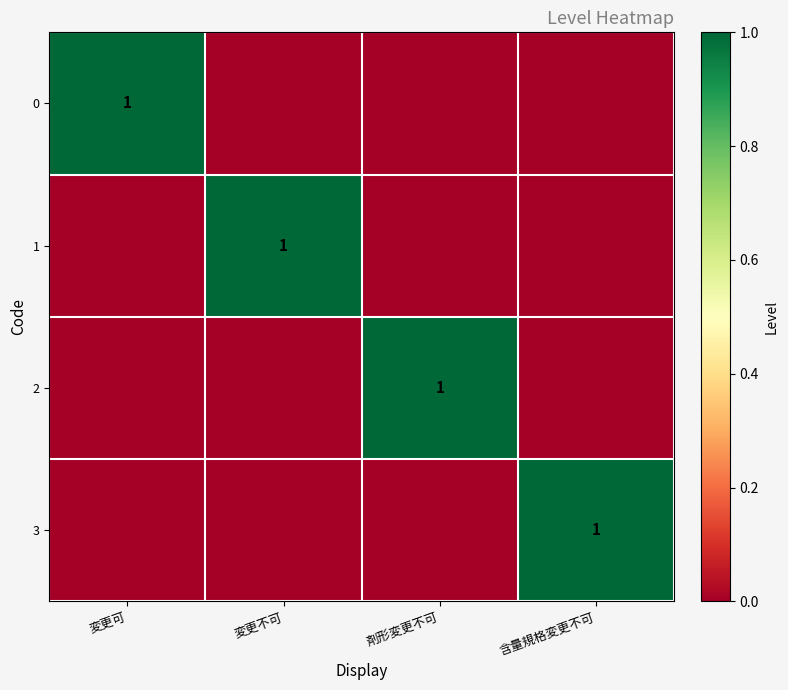

What is the total value across all series at 変更不可?

1